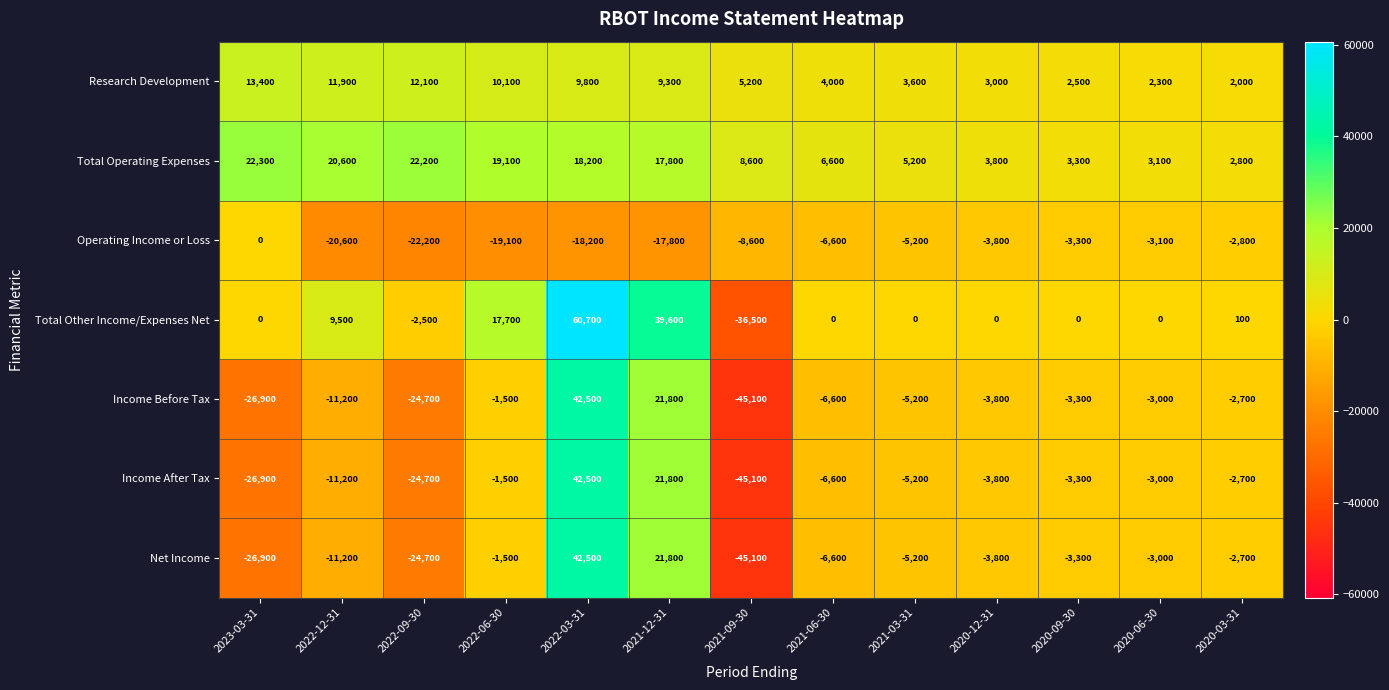

What is the minimum value shown in the chart?

-45100